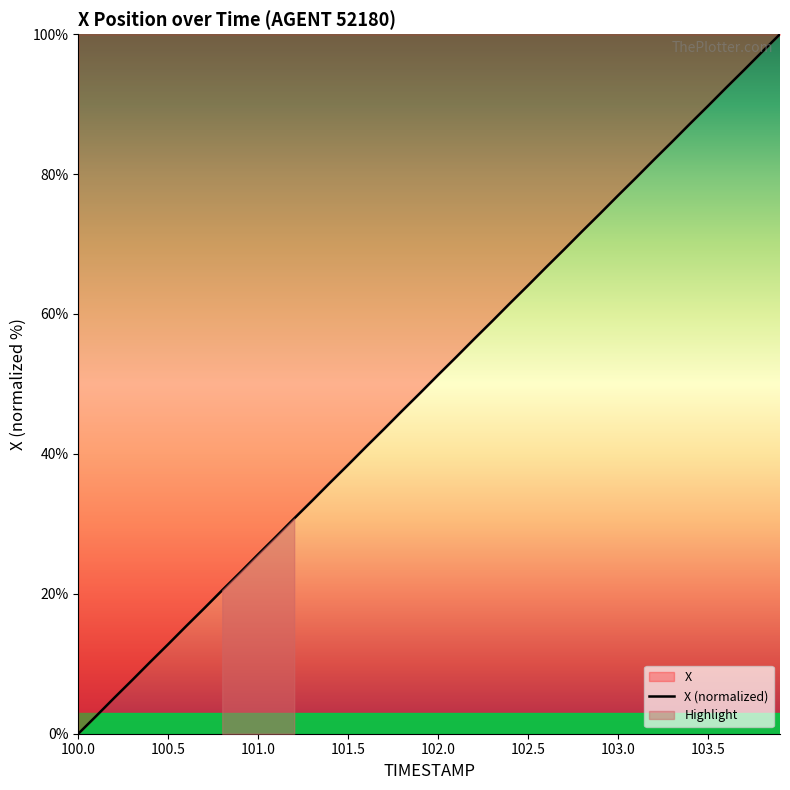

The X (normalized) series shows 41.3 at 101.0. True or false?

False